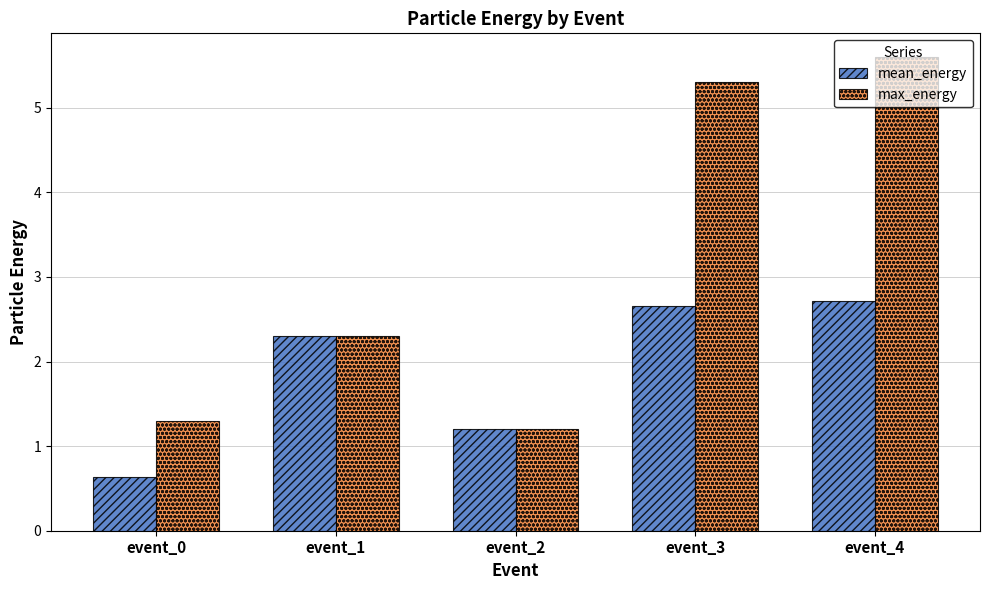

What value does the mean_energy series have at event_3?

2.7